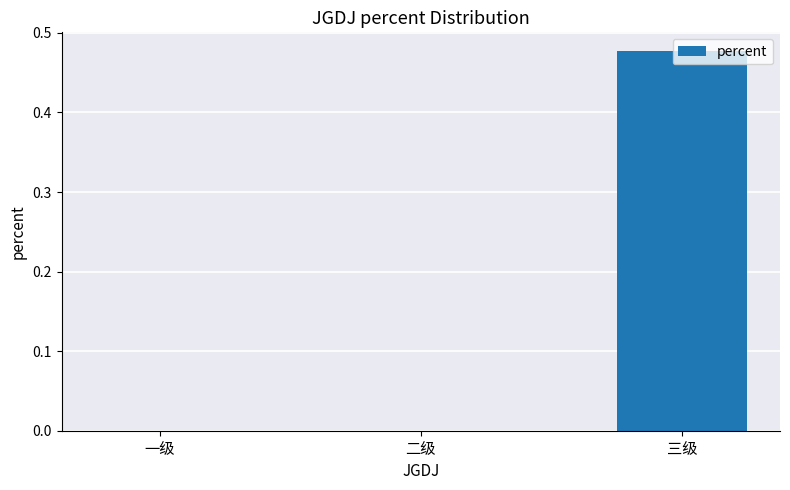

How many distinct data groups are displayed?

1